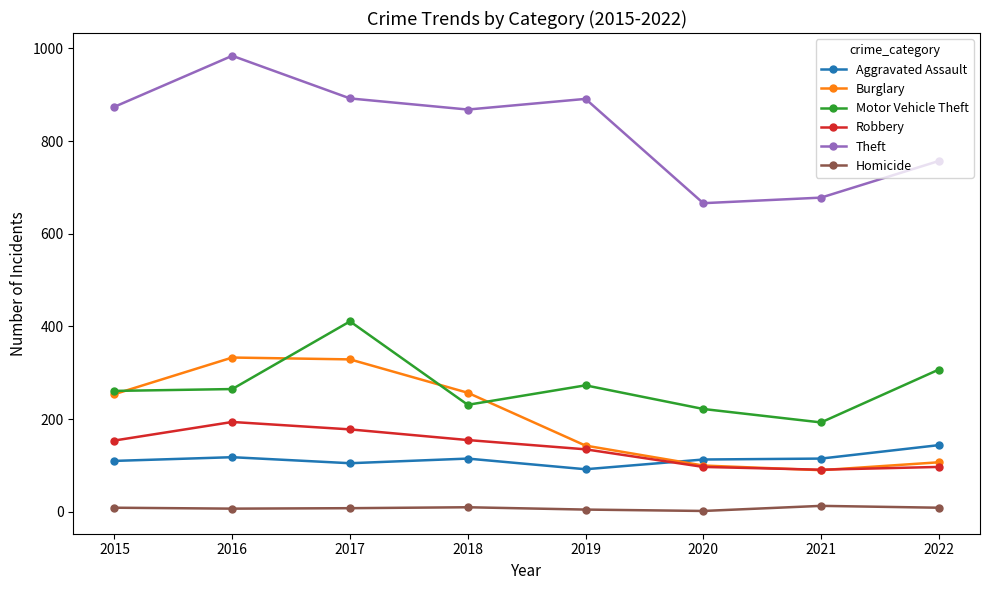

In Theft, how many points are higher than both neighbors (excluding endpoints)?

2